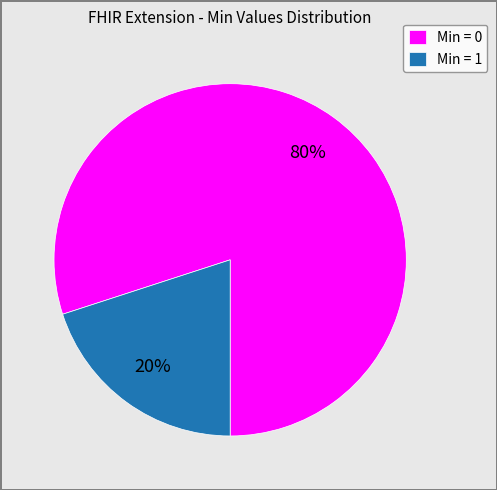

The Min = 1 slice represents 20% of the pie. True or false?

True